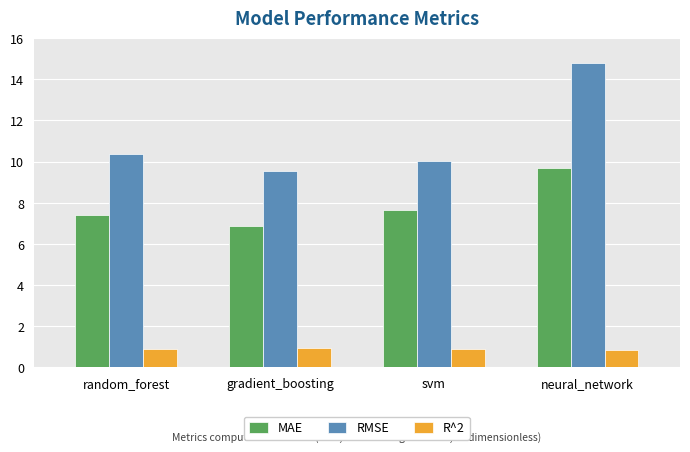

The value of R^2 at neural_network is 0.8. True or false?

True